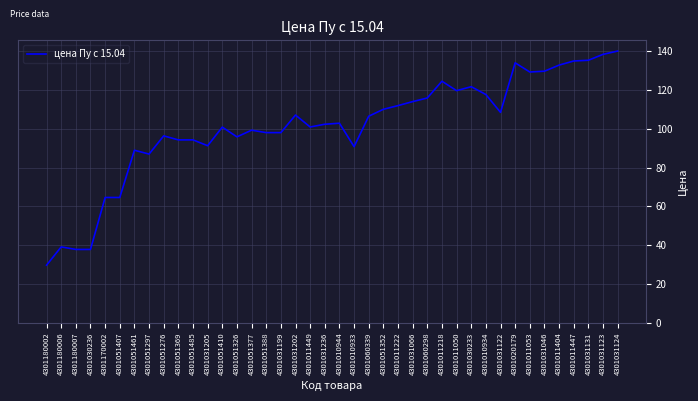

What is the change in value from 4301031066 to 4301031123?

+24.3